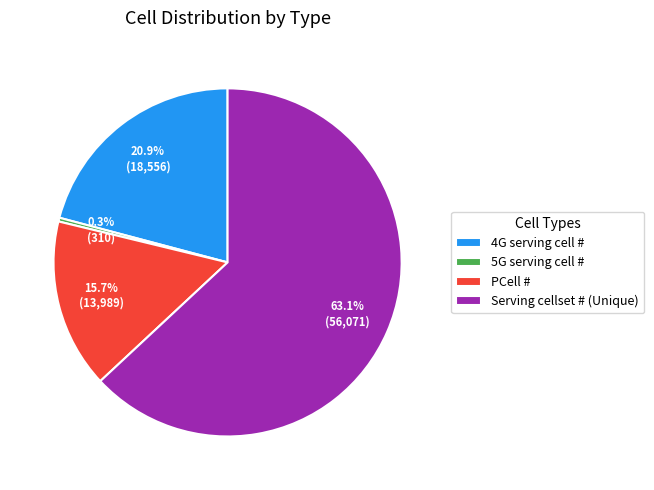

Does any single category account for the majority?

Yes